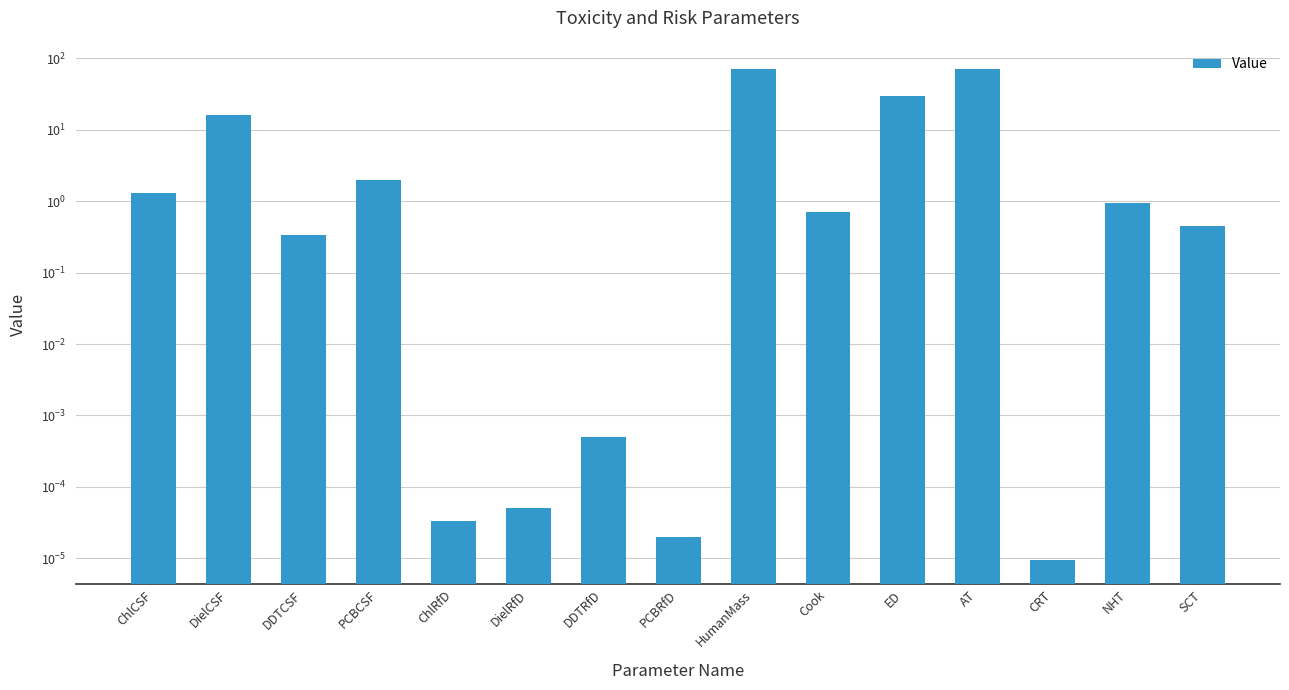

What position from the right is HumanMass?

7